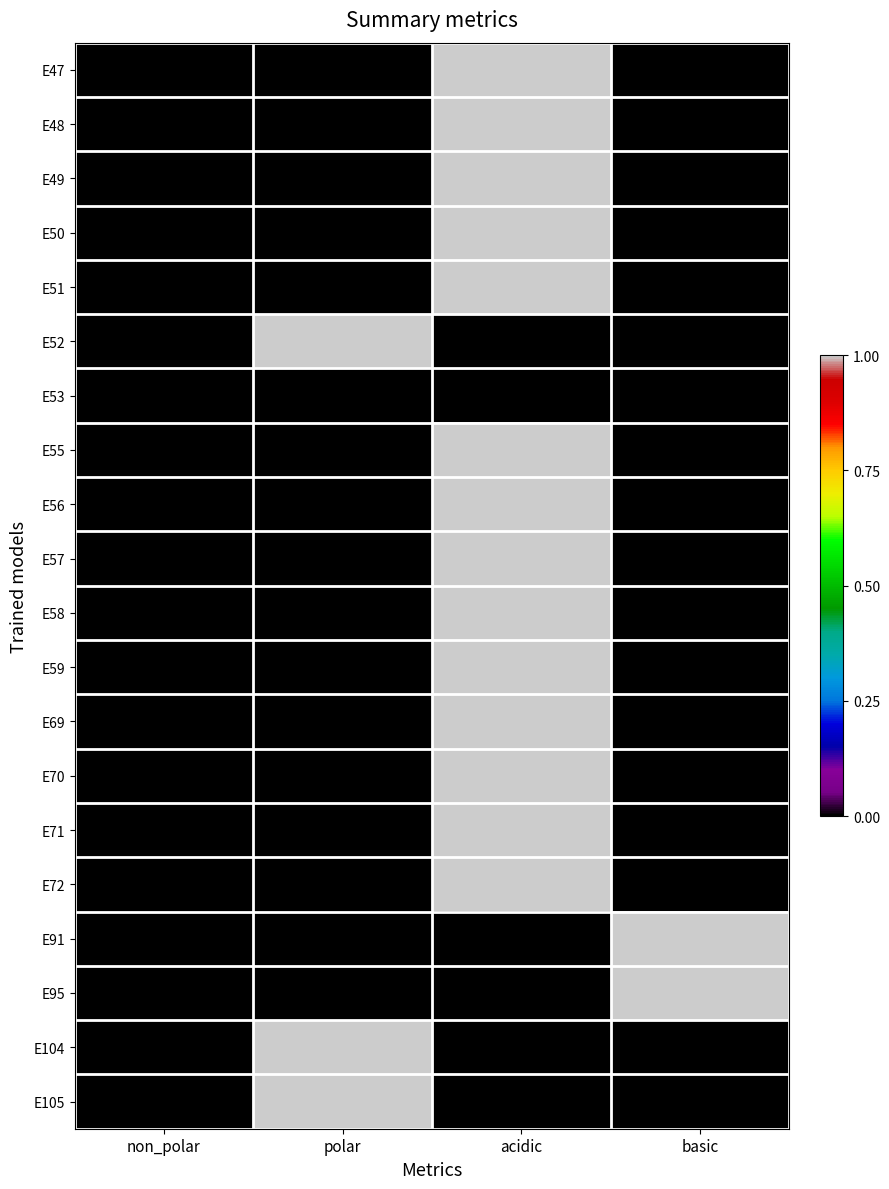

Reading left to right, what are all the values shown in this chart?

E47: non_polar=0	polar=0	acidic=1	basic=0
E48: non_polar=0	polar=0	acidic=1	basic=0
E49: non_polar=0	polar=0	acidic=1	basic=0
E50: non_polar=0	polar=0	acidic=1	basic=0
E51: non_polar=0	polar=0	acidic=1	basic=0
E52: non_polar=0	polar=1	acidic=0	basic=0
E53: non_polar=0	polar=0	acidic=0	basic=0
E55: non_polar=0	polar=0	acidic=1	basic=0
E56: non_polar=0	polar=0	acidic=1	basic=0
E57: non_polar=0	polar=0	acidic=1	basic=0
E58: non_polar=0	polar=0	acidic=1	basic=0
E59: non_polar=0	polar=0	acidic=1	basic=0
E69: non_polar=0	polar=0	acidic=1	basic=0
E70: non_polar=0	polar=0	acidic=1	basic=0
E71: non_polar=0	polar=0	acidic=1	basic=0
E72: non_polar=0	polar=0	acidic=1	basic=0
E91: non_polar=0	polar=0	acidic=0	basic=1
E95: non_polar=0	polar=0	acidic=0	basic=1
E104: non_polar=0	polar=1	acidic=0	basic=0
E105: non_polar=0	polar=1	acidic=0	basic=0